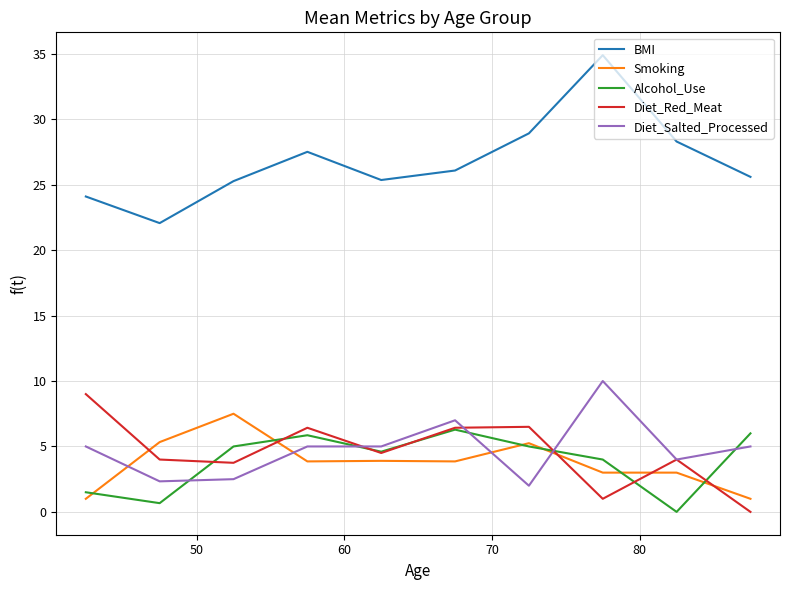

True or false: Diet_Salted_Processed and Smoking intersect in this chart.

True